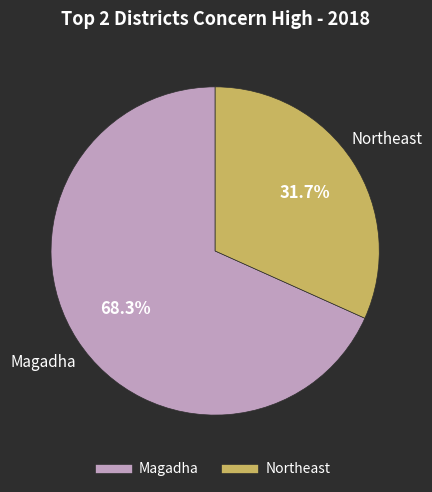

How many slices are in this pie chart?

2